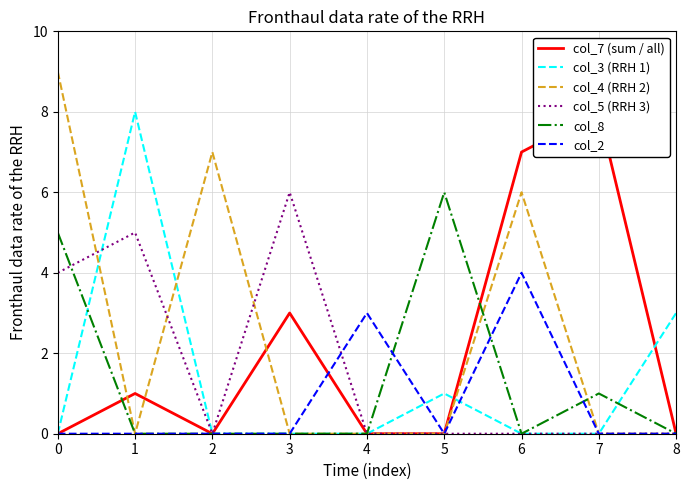

Which series changed the most between 0 and 2?

col_8